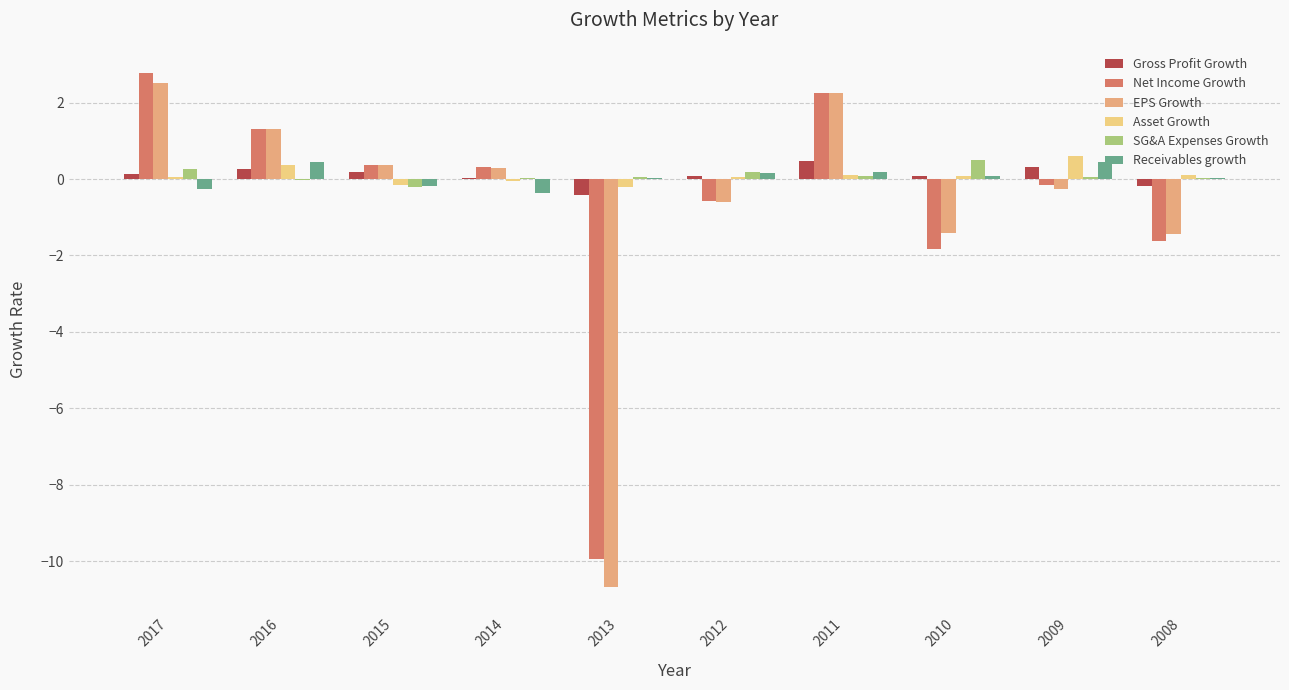

Rank the series by their maximum value, from lowest to highest.

Receivables growth, Gross Profit Growth, SG&A Expenses Growth, Asset Growth, EPS Growth, Net Income Growth